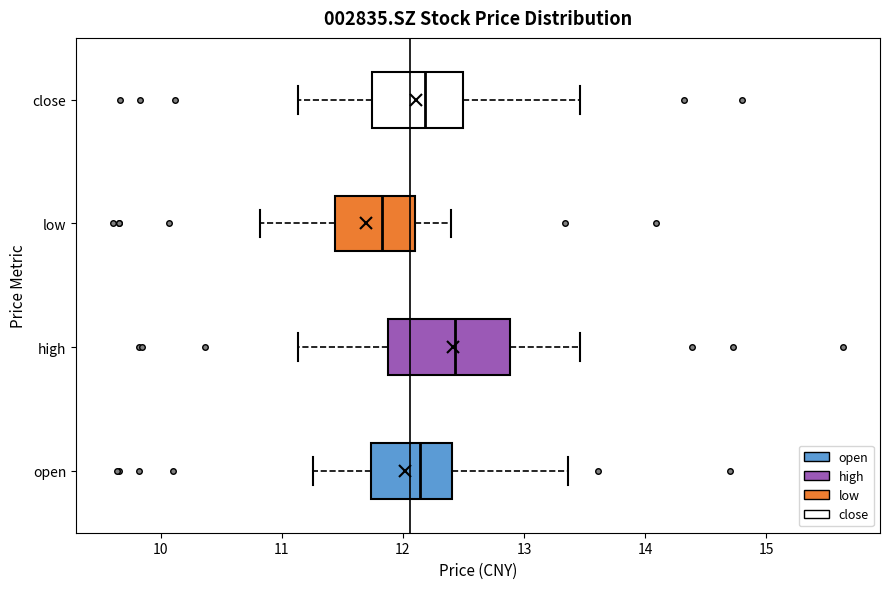

Which box's median line is the furthest to the left?

low